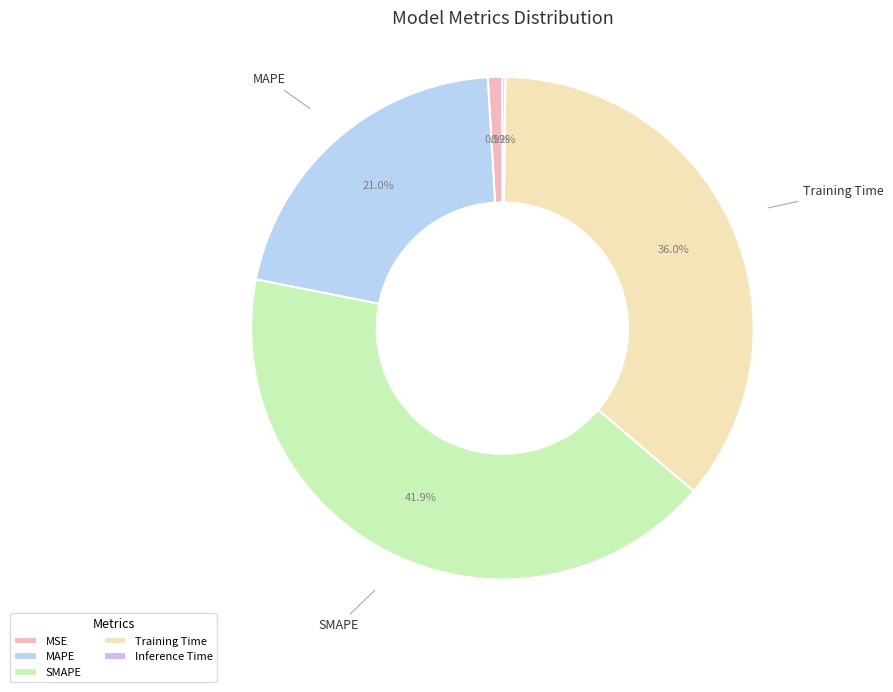

What percentage do MAPE and MSE together represent?

21.9%